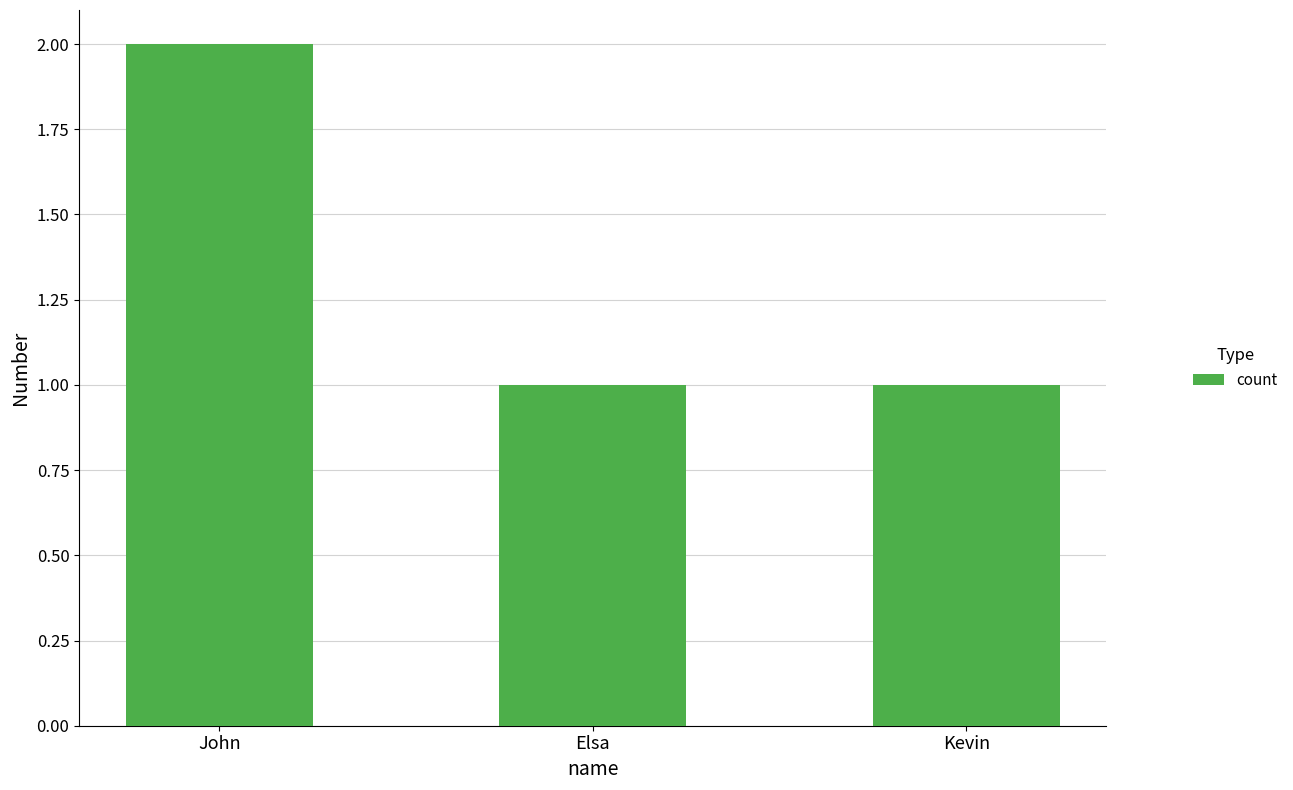

What is the difference between the maximum and minimum values?

1